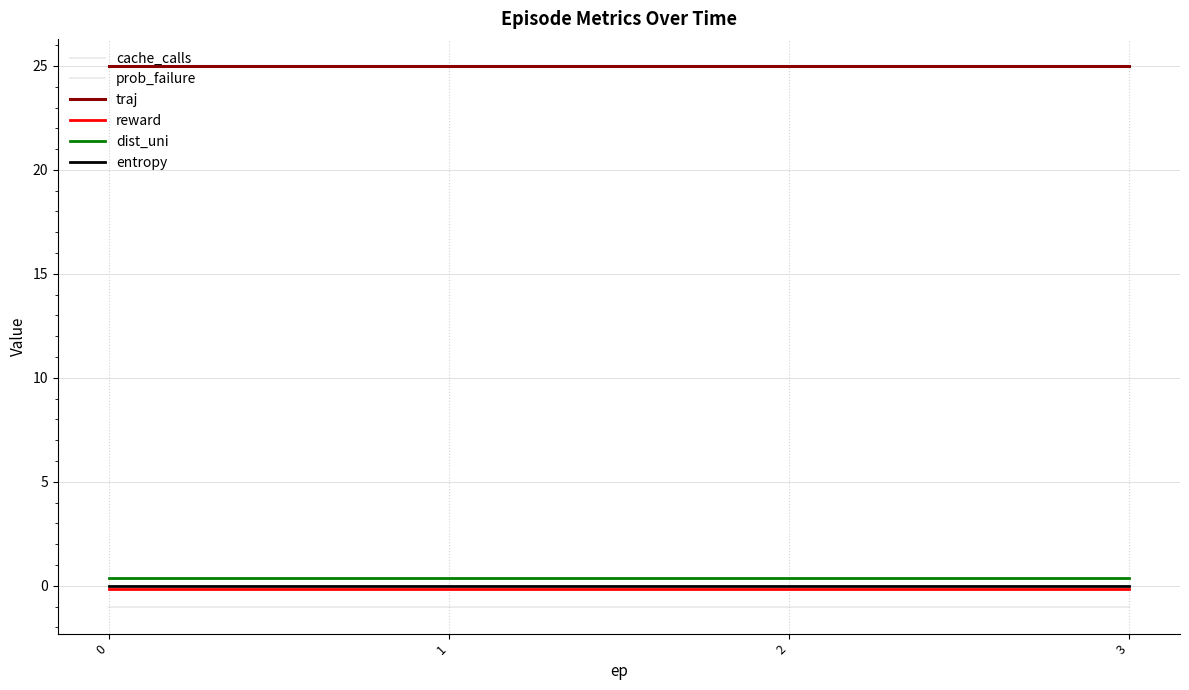

How many lines are shown in the chart?

6